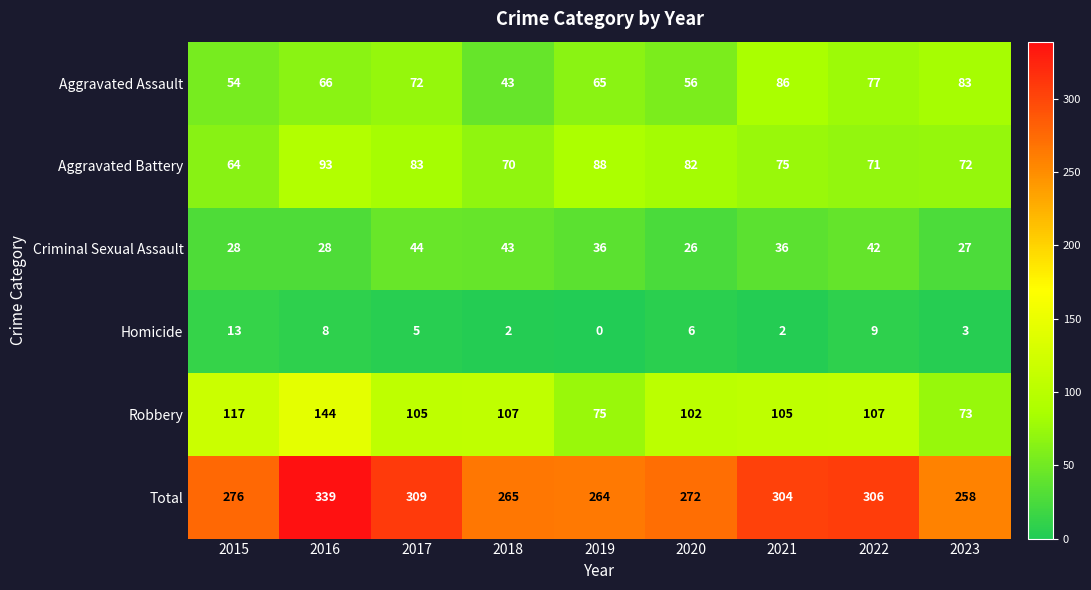

What is the difference between the highest and lowest values at 2019?

264